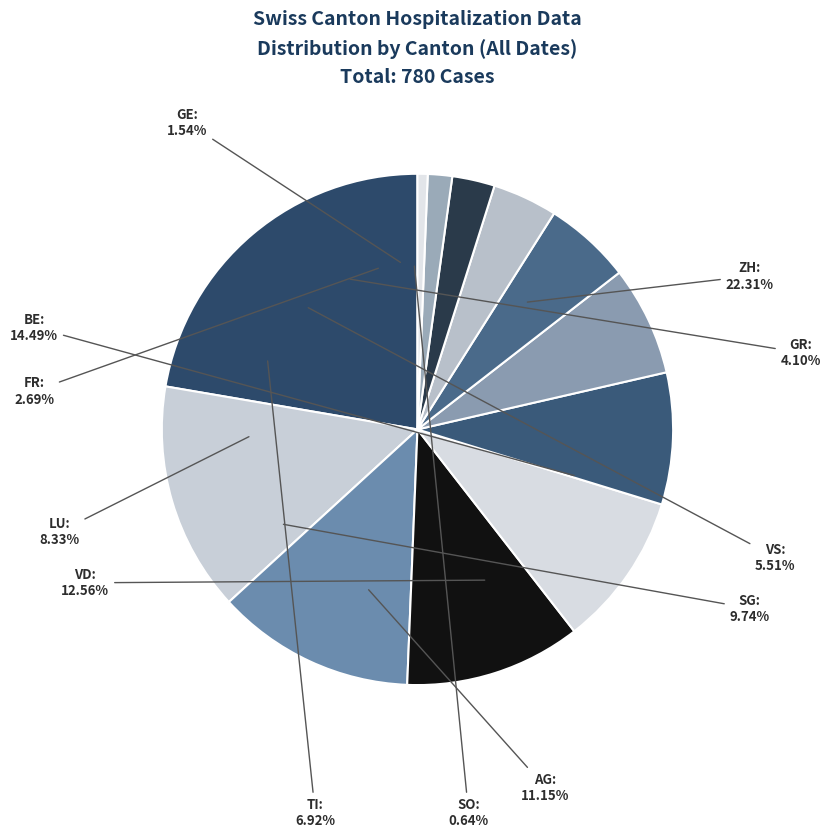

What is the largest slice in the pie chart?

ZH